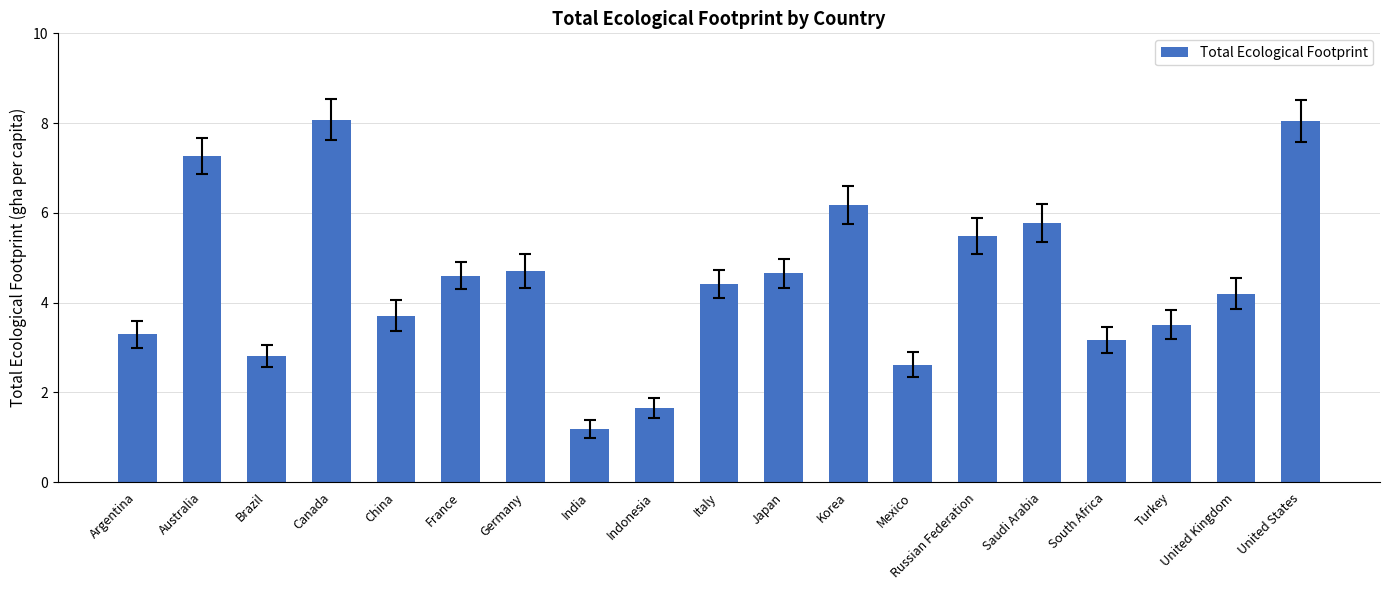

Count the number of categories in the chart.

19